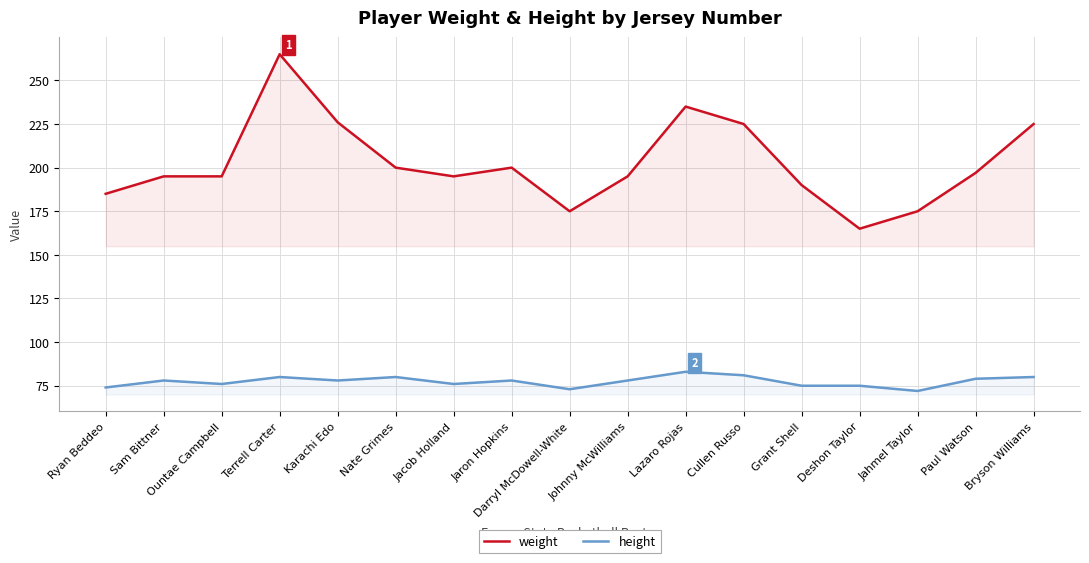

What value does the height series have at Paul Watson, to the nearest 10?

80